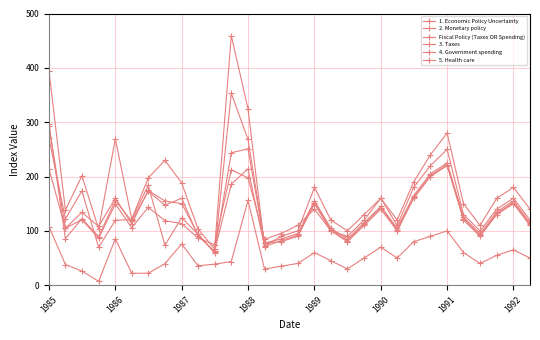

Reading left to right, transcribe all the data shown in this chart.

1. Economic Policy Uncertainty: 213.7	105.0	120.5	86.3	149.5	105.8	143.3	118.9	113.3	86.9	74.7	212.3	197.5	84.9	95.0	110.0	140.0	100.0	90.0	120.0	160.0	110.0	180.0	220.0	250.0	130.0	100.0	140.0	160.0	120.0
2. Monetary policy: 270.5	122.0	173.4	69.6	119.5	120.6	183.8	73.6	124.2	93.7	59.5	353.3	268.2	77.7	80.0	90.0	150.0	100.0	80.0	110.0	140.0	100.0	160.0	200.0	220.0	120.0	90.0	130.0	150.0	110.0
Fiscal Policy (Taxes OR Spending): 292.6	104.7	134.2	108.1	160.3	112.8	174.4	154.8	150.2	93.5	60.6	243.7	250.9	77.5	85.0	95.0	155.0	105.0	85.0	115.0	145.0	105.0	165.0	205.0	225.0	125.0	95.0	135.0	155.0	115.0
3. Taxes: 295.8	85.8	122.3	89.5	155.9	117.8	172.8	147.3	159.9	90.8	62.3	186.1	214.0	70.9	82.0	92.0	152.0	102.0	82.0	112.0	142.0	102.0	162.0	202.0	222.0	122.0	92.0	132.0	152.0	112.0
4. Government spending: 394.1	138.1	201.2	103.6	269.4	121.7	197.3	229.7	188.2	103.4	66.5	459.4	324.6	71.5	90.0	100.0	180.0	120.0	100.0	130.0	160.0	120.0	190.0	240.0	280.0	150.0	110.0	160.0	180.0	140.0
5. Health care: 107.8	38.1	26.0	7.1	85.3	21.9	22.1	39.6	75.9	35.6	38.7	43.5	156.1	29.6	35.0	40.0	60.0	45.0	30.0	50.0	70.0	50.0	80.0	90.0	100.0	60.0	40.0	55.0	65.0	50.0